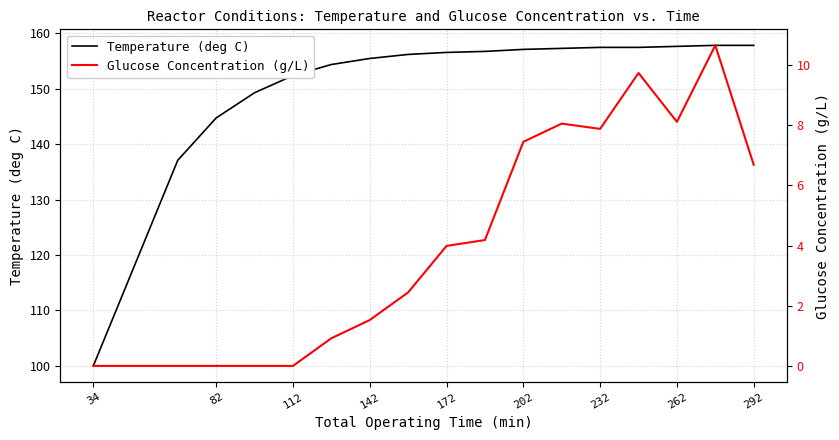

What is the maximum value shown in the chart?

157.8